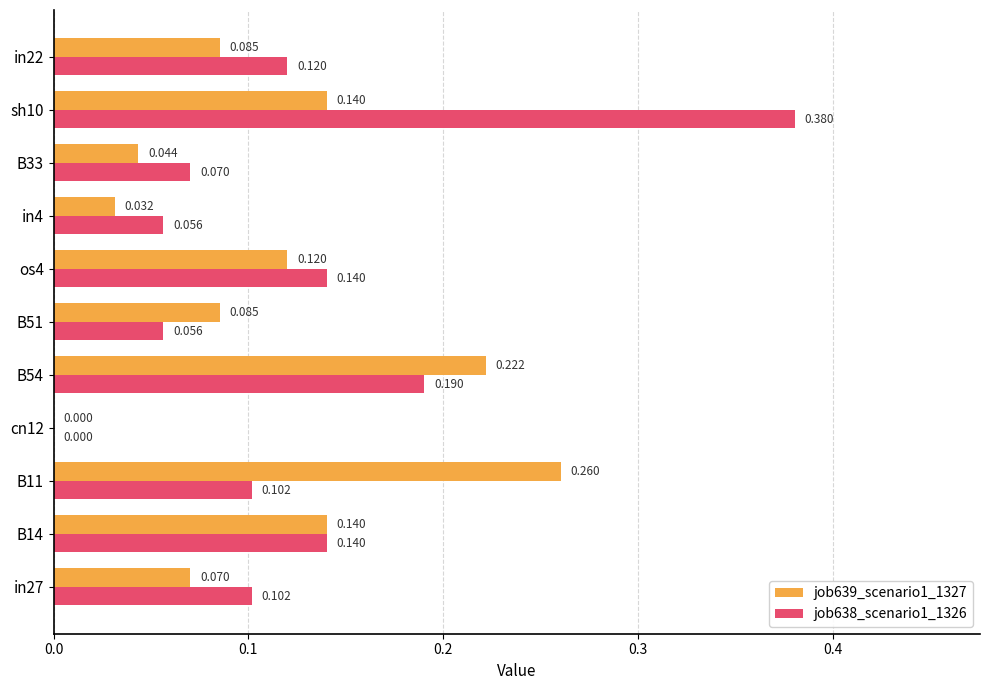

Is the value of job638_scenario1_1326 at in27 greater than the value of job639_scenario1_1327 at B54?

No